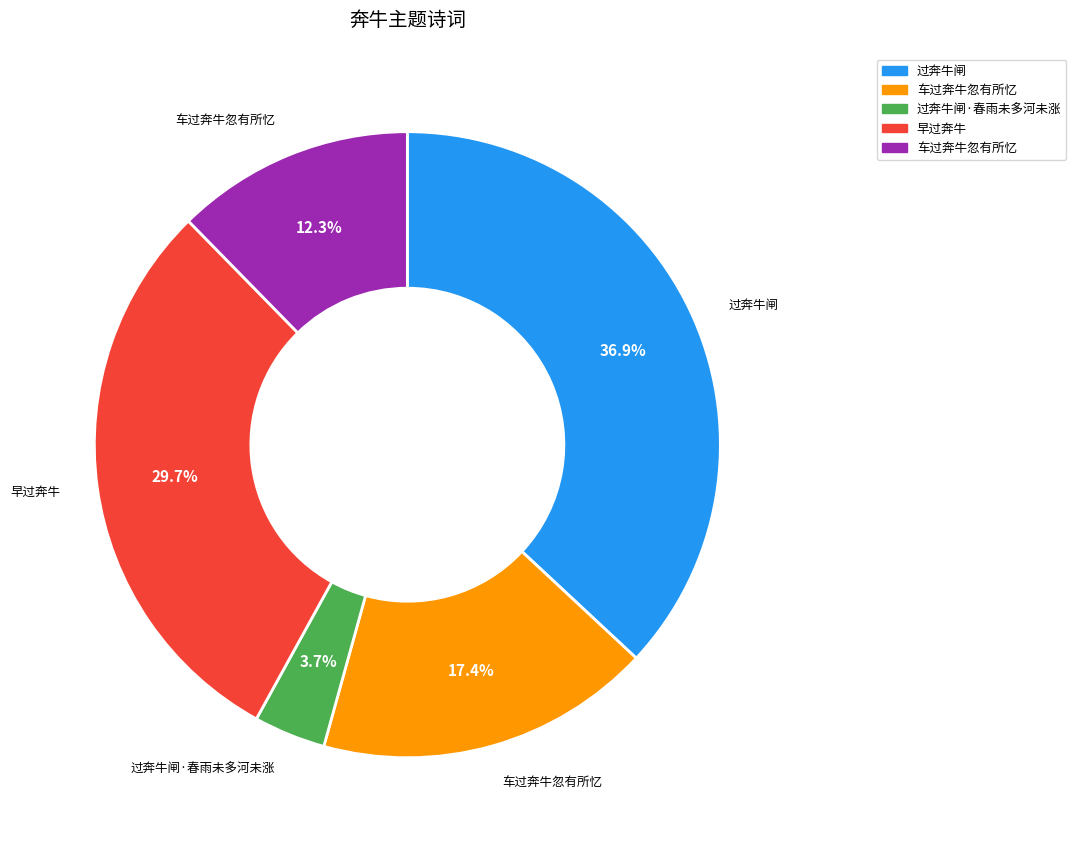

Does any single category account for the majority?

No